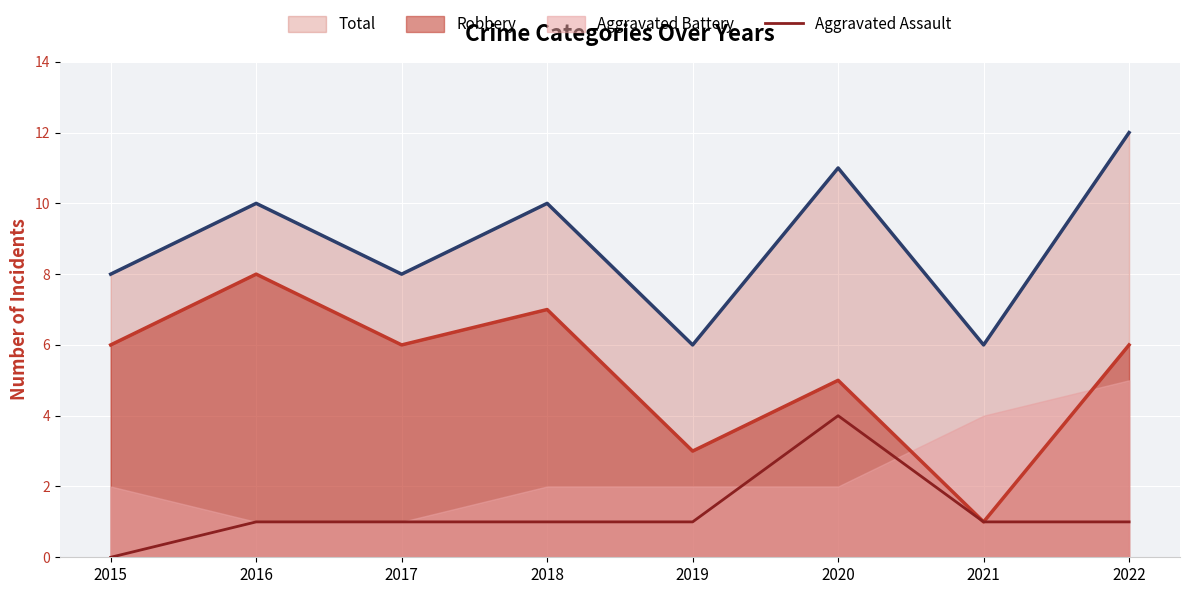

The chart shows a value of 1 at 2021. True or false?

True